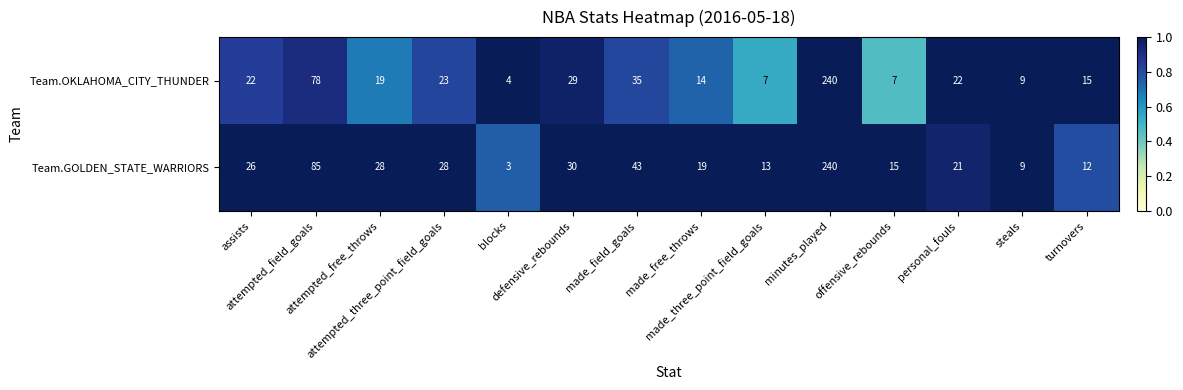

What is the smallest value displayed?

3